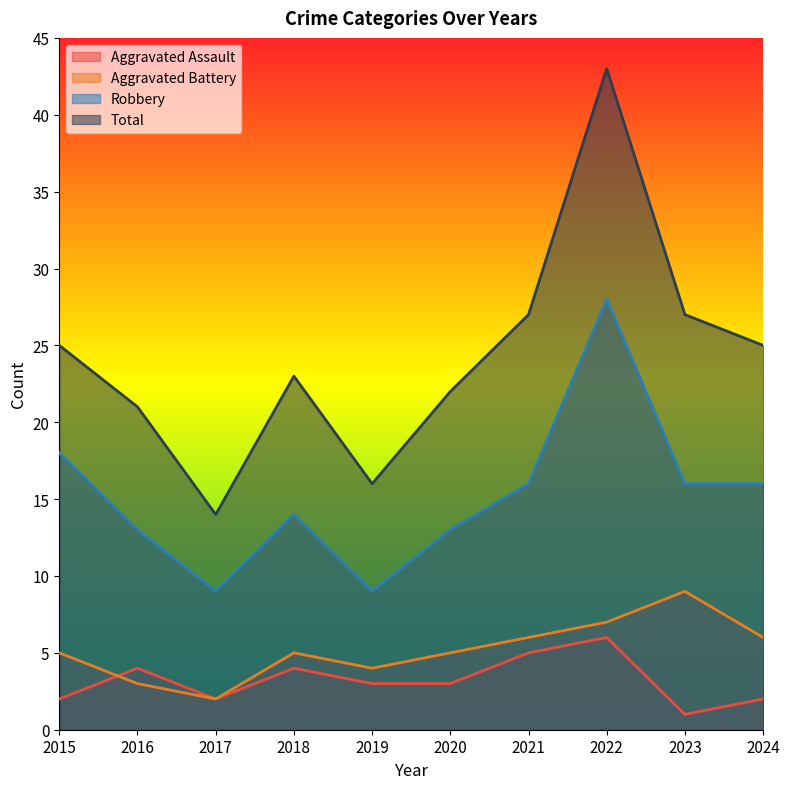

How many data points does each series have?

10